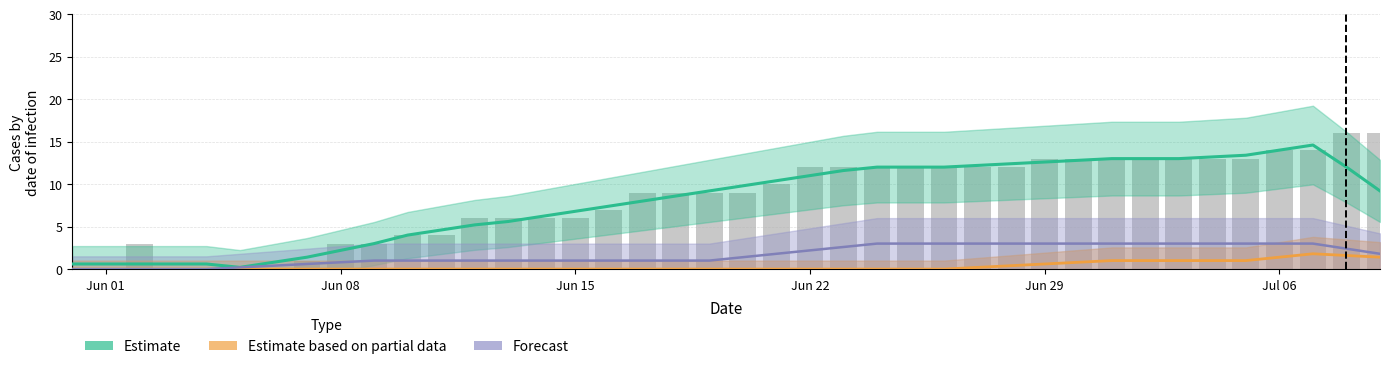

Is it true that Forecast equals 4.9 at 26?

False